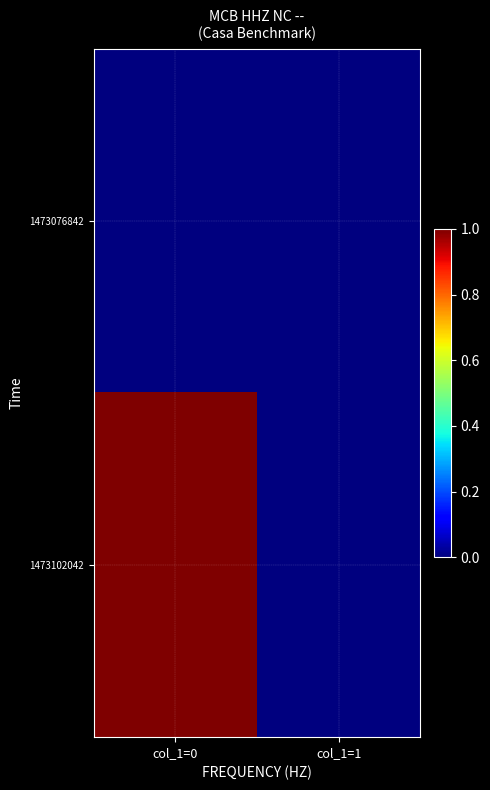

List the series in order of their peak value, highest first.

1473102042, 1473076842